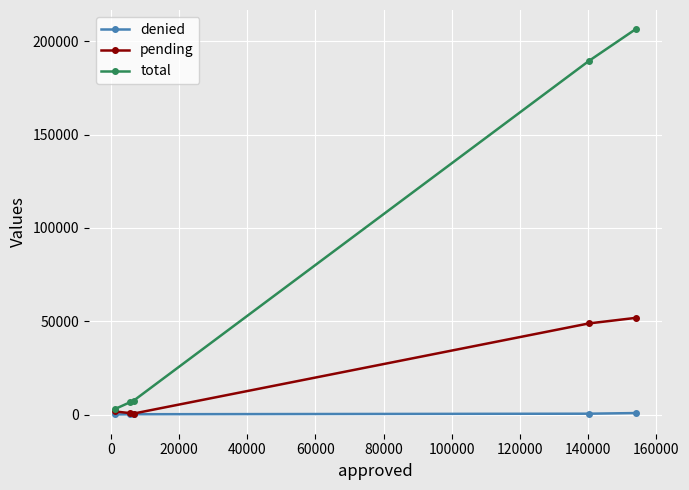

At how many categories does at least one series exceed 103296?

2